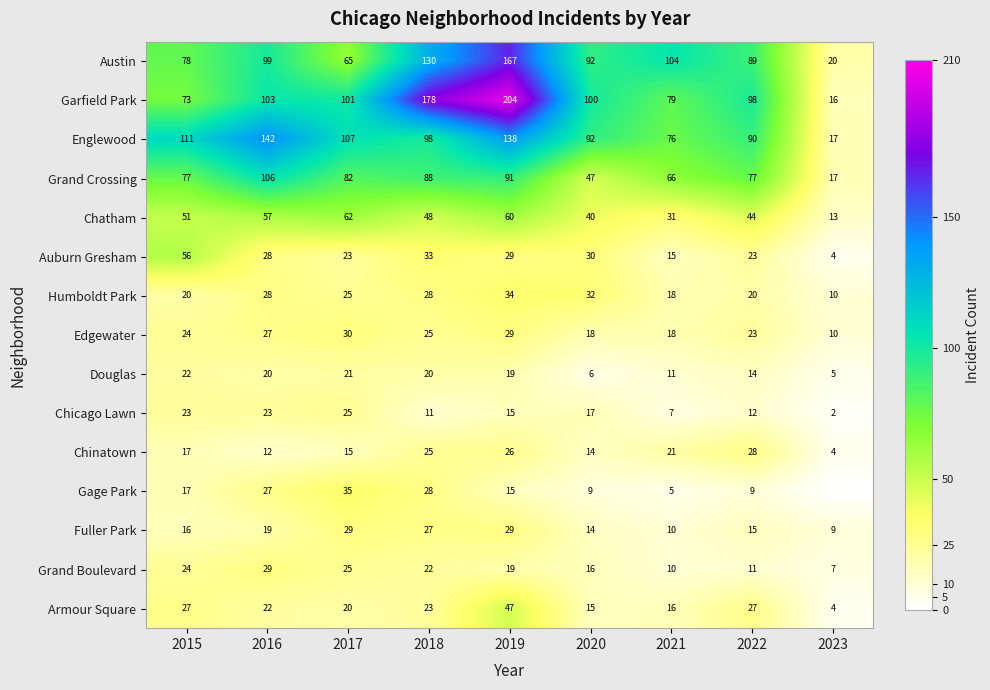

True or false: Edgewater has a value of 27 at 2016.

True